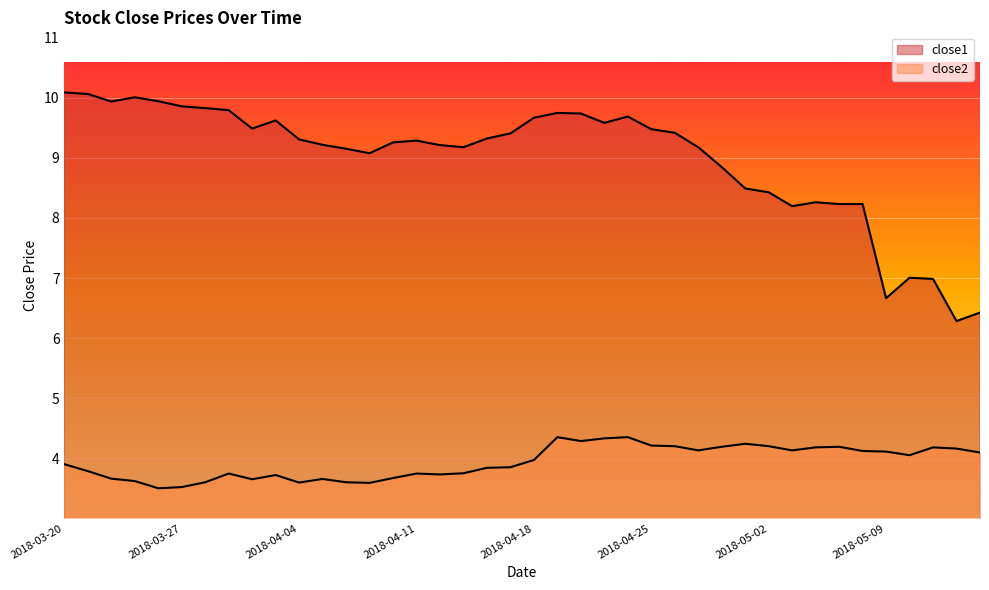

Is it true that close2 equals 3.7 at 2018-03-22?

True